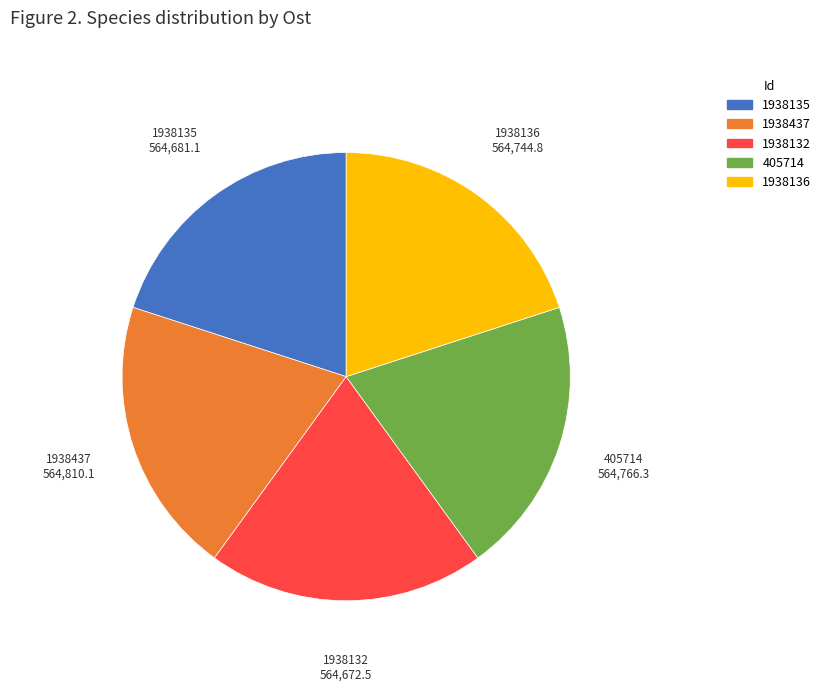

Is 1938437 the majority of the pie?

No